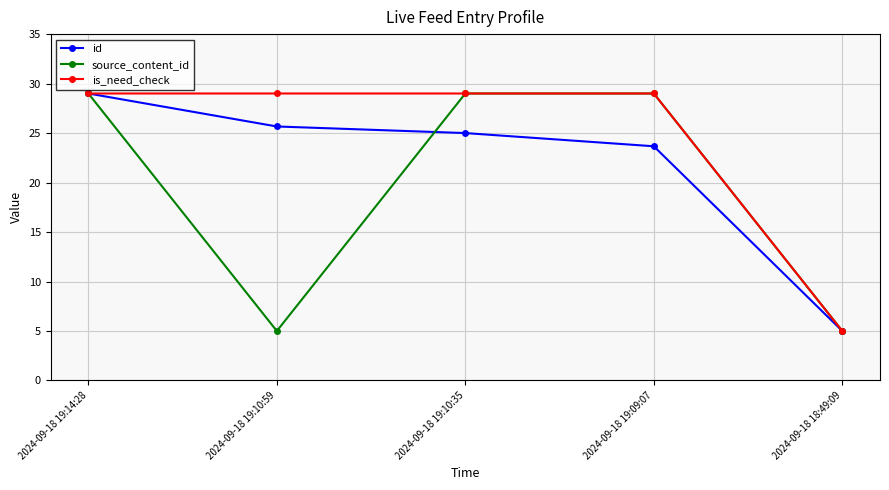

Does the chart display data point markers on the line(s)?

Yes